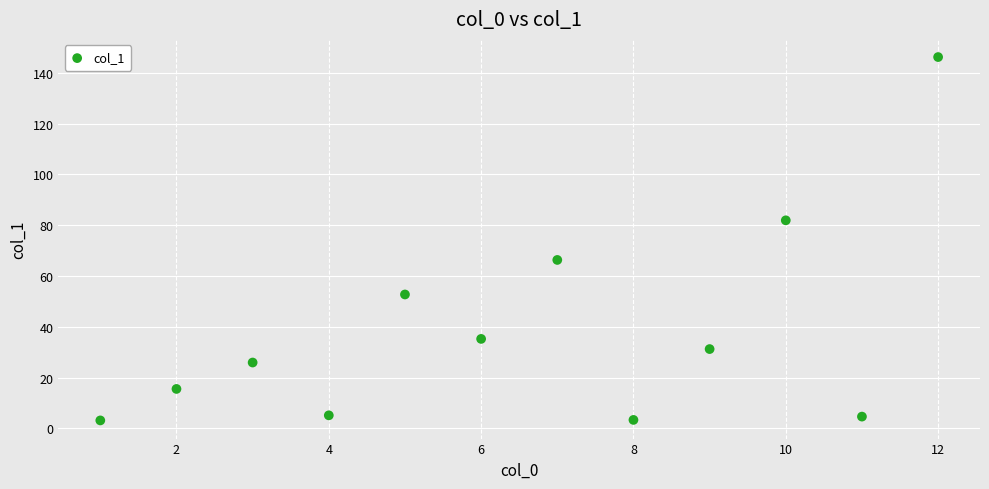

What is the range of X values (max minus min)?

11.0